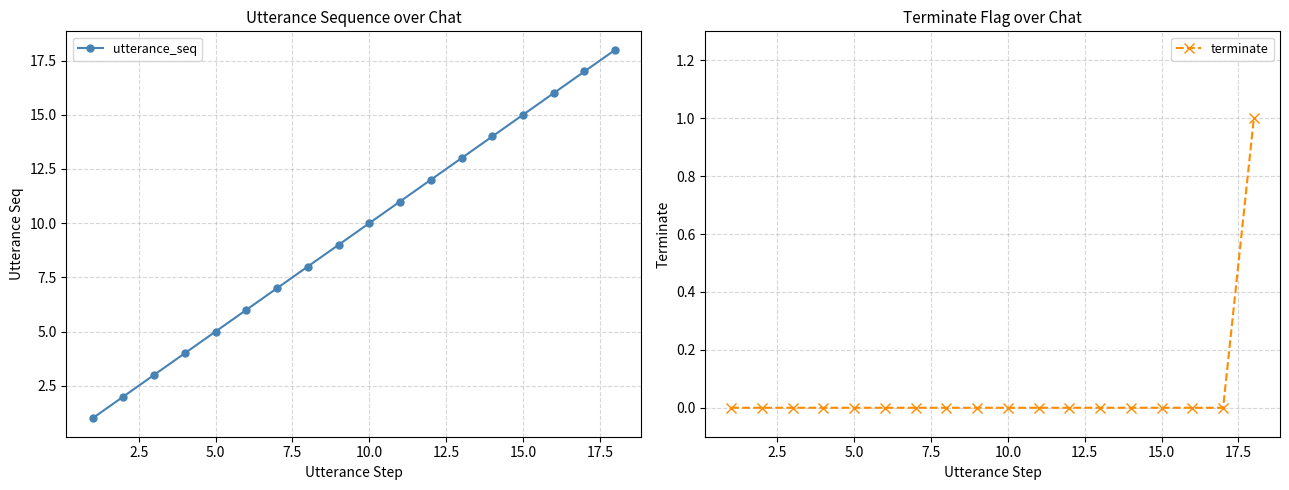

Which series changed the most between 14 and 17?

utterance_seq